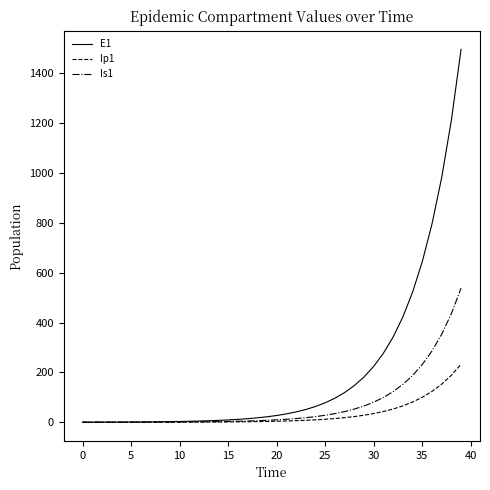

Which series has the largest total across all categories?

E1